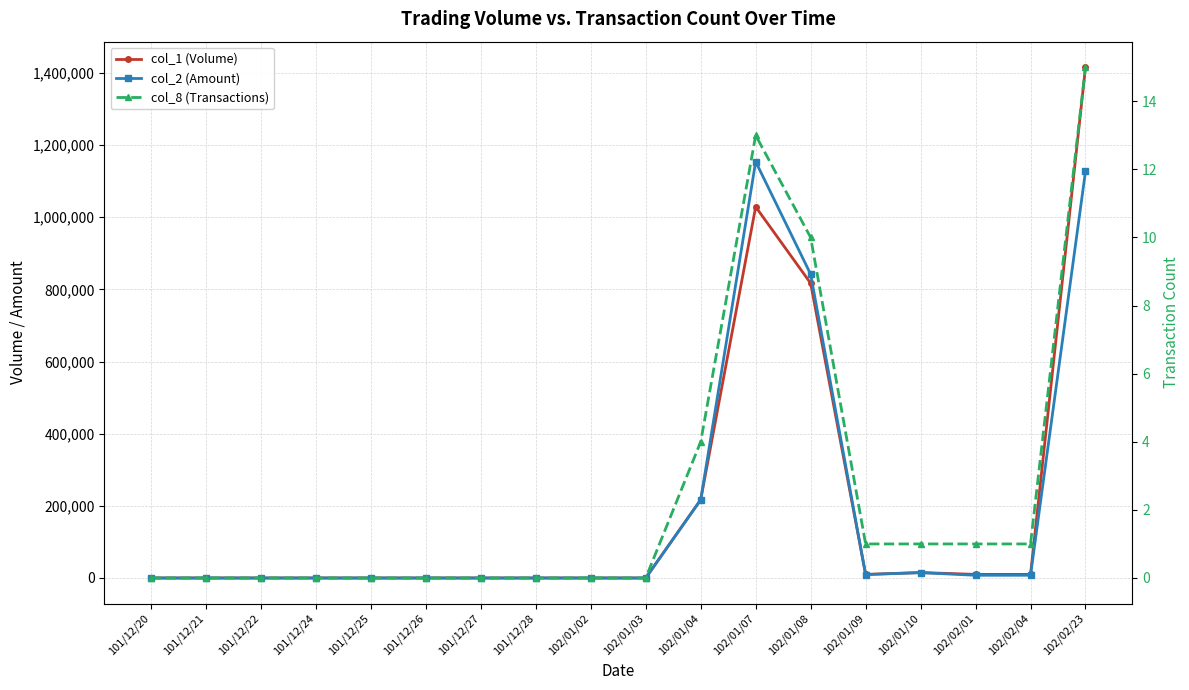

What is the difference between the col_2 (Amount) values at 102/02/04 and 102/01/03?

7600